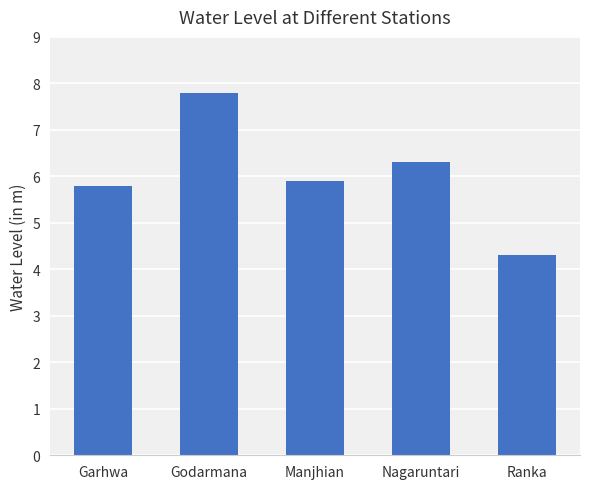

At which label does the data first exceed 5?

Garhwa